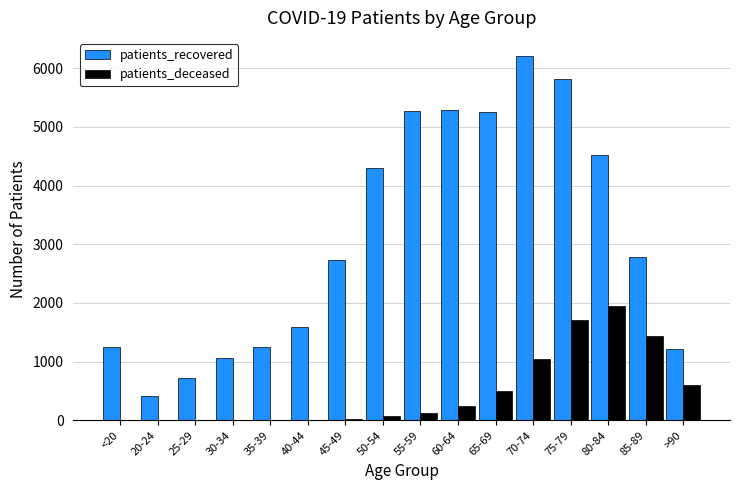

Which series has the widest spread of values?

patients_recovered